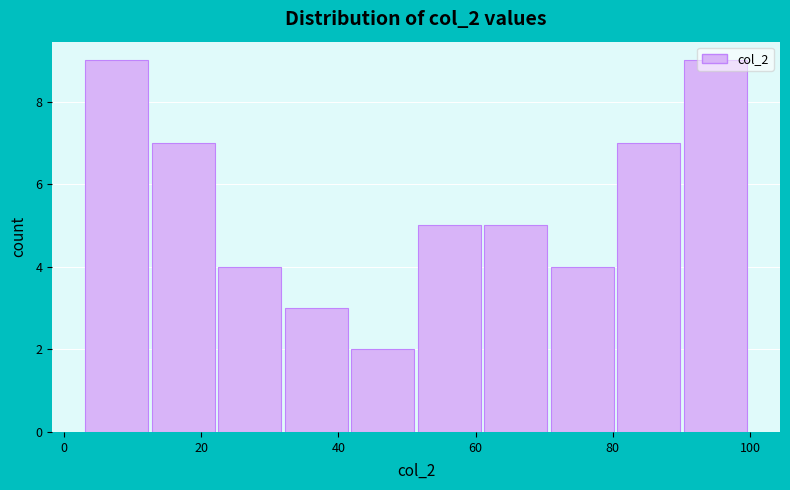

Reading left to right, transcribe this chart: for each bar, give the range it covers on the x-axis and its height. Neither the bar edges nor the heights are printed on the chart, so give them approximately, as read against the axes.

4 to 12: 9
12 to 22: 7
22 to 32: 4
32 to 42: 3
42 to 52: 2
52 to 62: 5
62 to 70: 5
70 to 80: 4
80 to 90: 7
90 to 100: 9